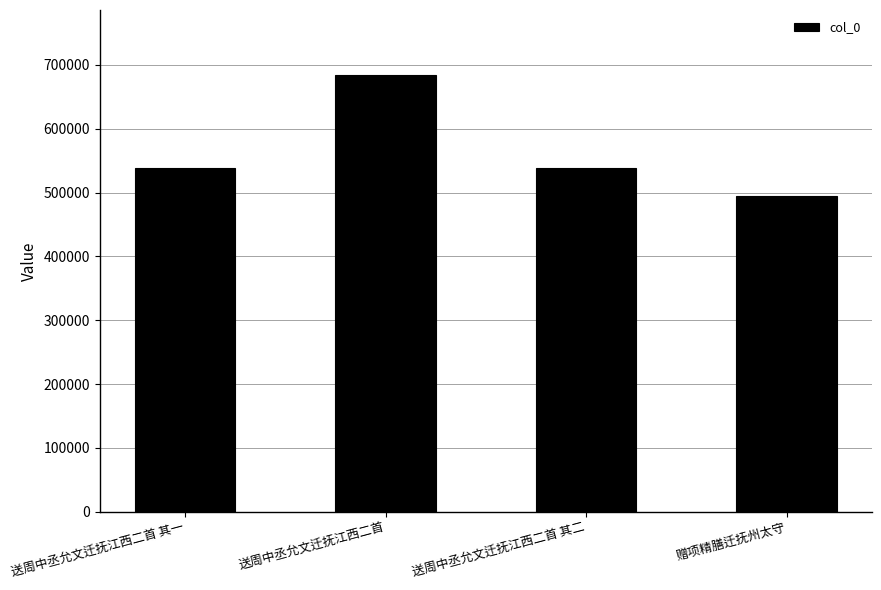

Is it true that the value at 赠项精膳迁抚州太守 is 494382?

True